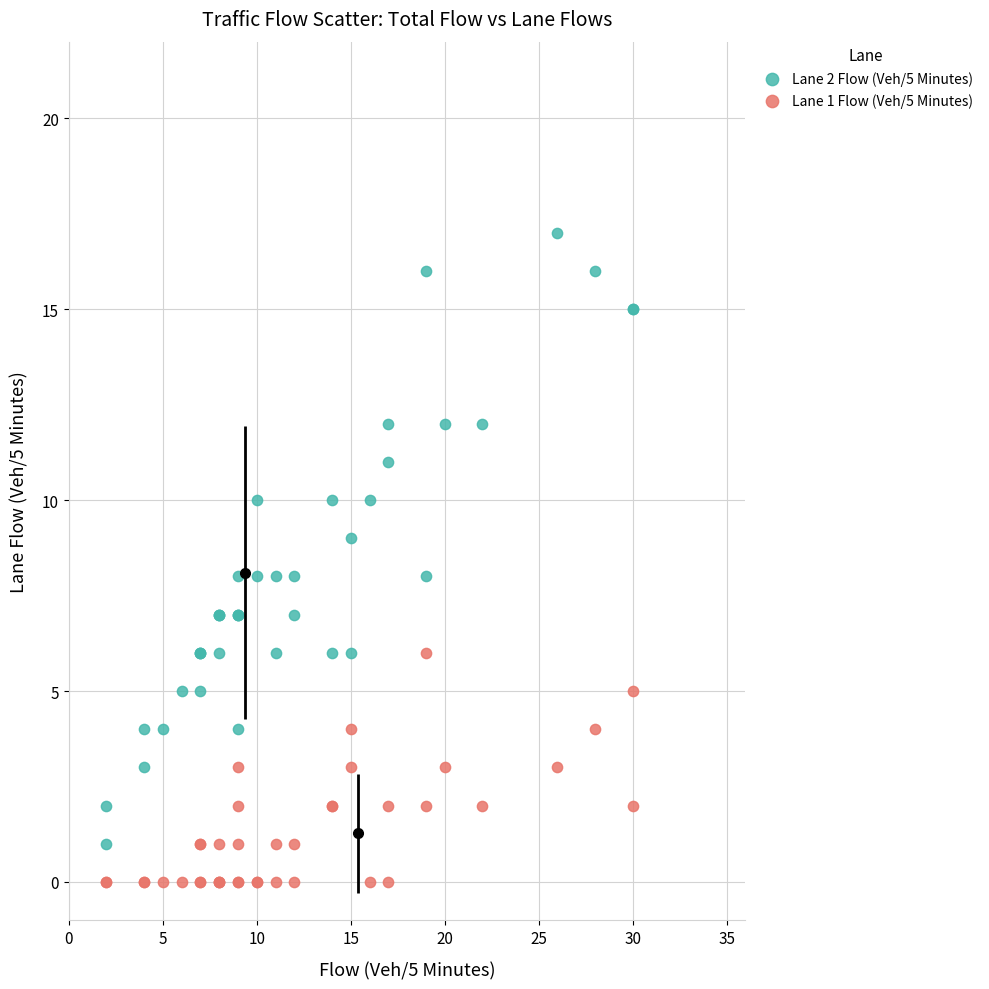

What are all the series names shown in the legend?

Lane 2 Flow (Veh/5 Minutes), Lane 1 Flow (Veh/5 Minutes)